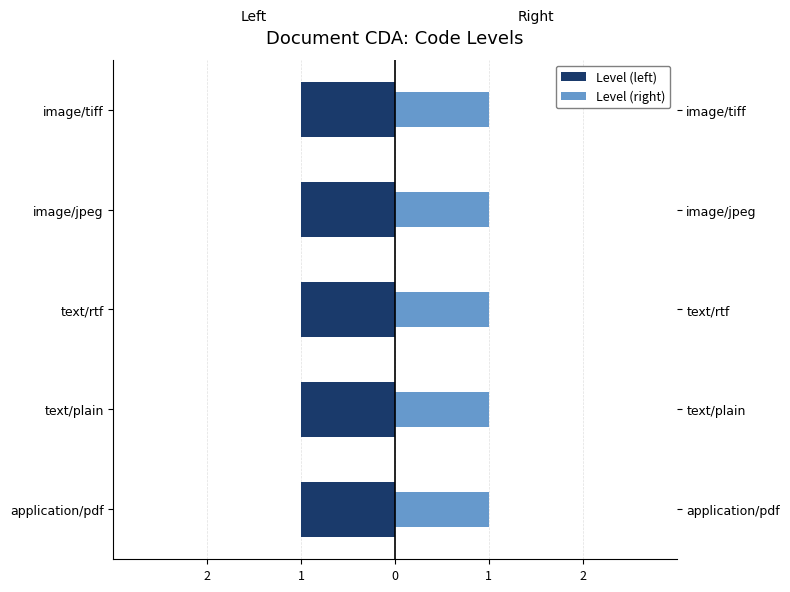

Are the bars grouped side by side (vs. stacked)?

Yes